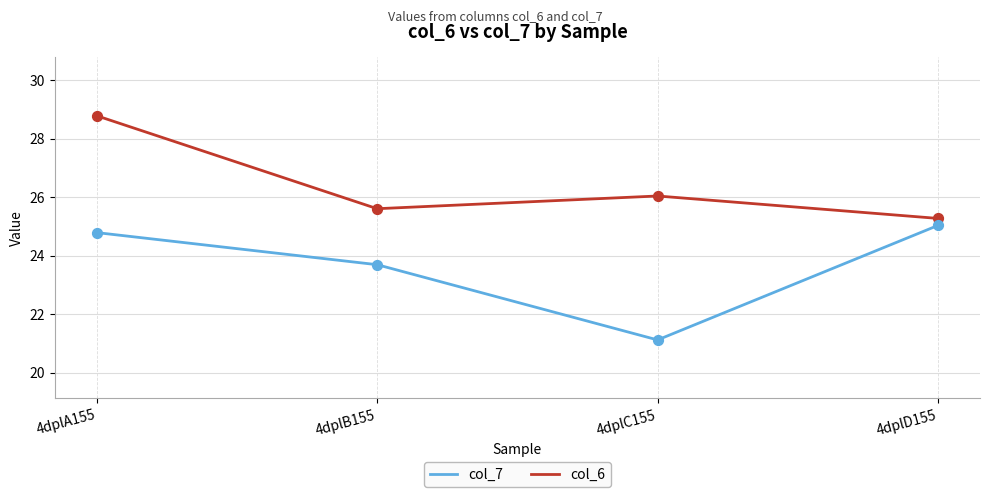

What are all the series names shown in the legend?

col_7, col_6